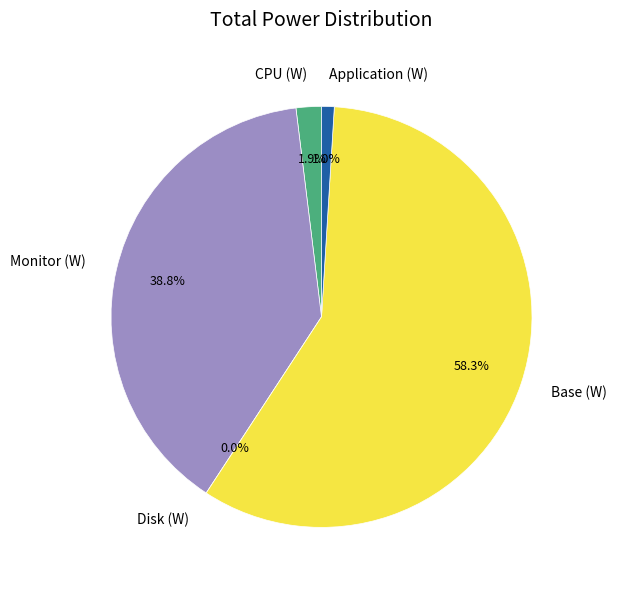

Which has a higher value, CPU (W) or Monitor (W)?

Monitor (W)